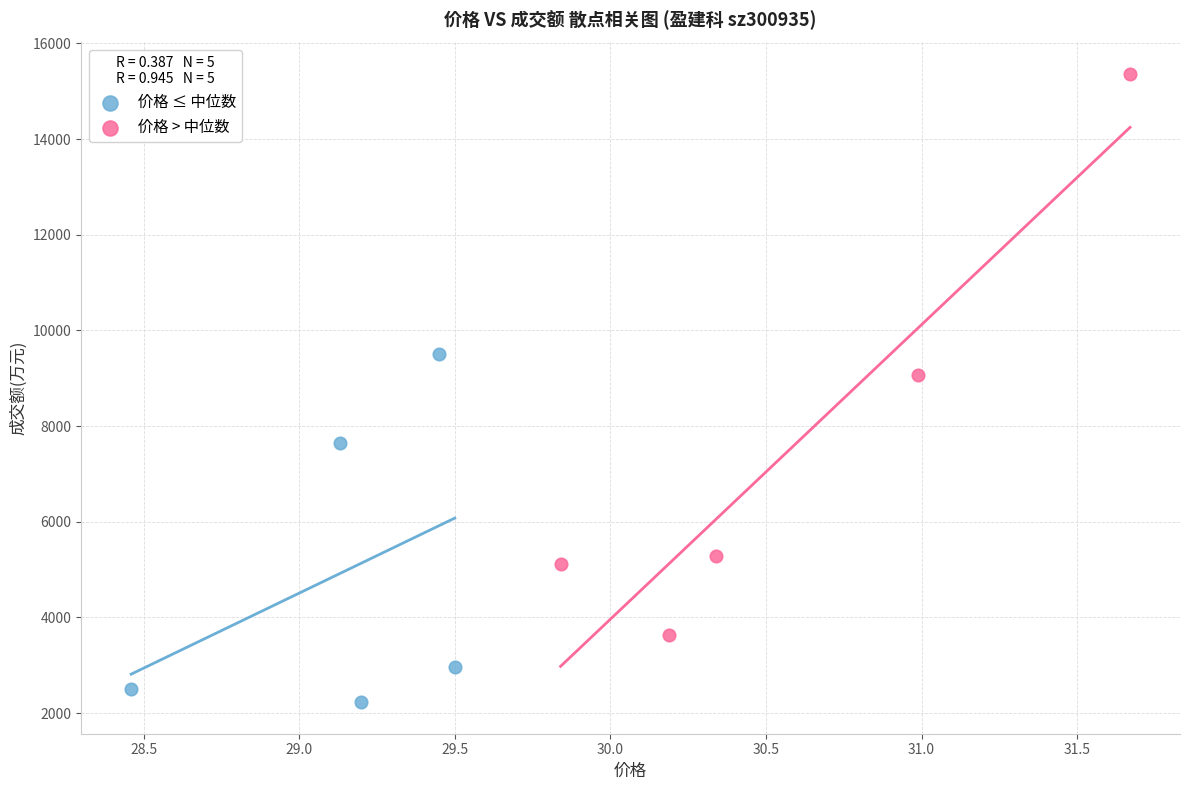

What are all the series names shown in the legend?

价格 ≤ 中位数, 价格 > 中位数